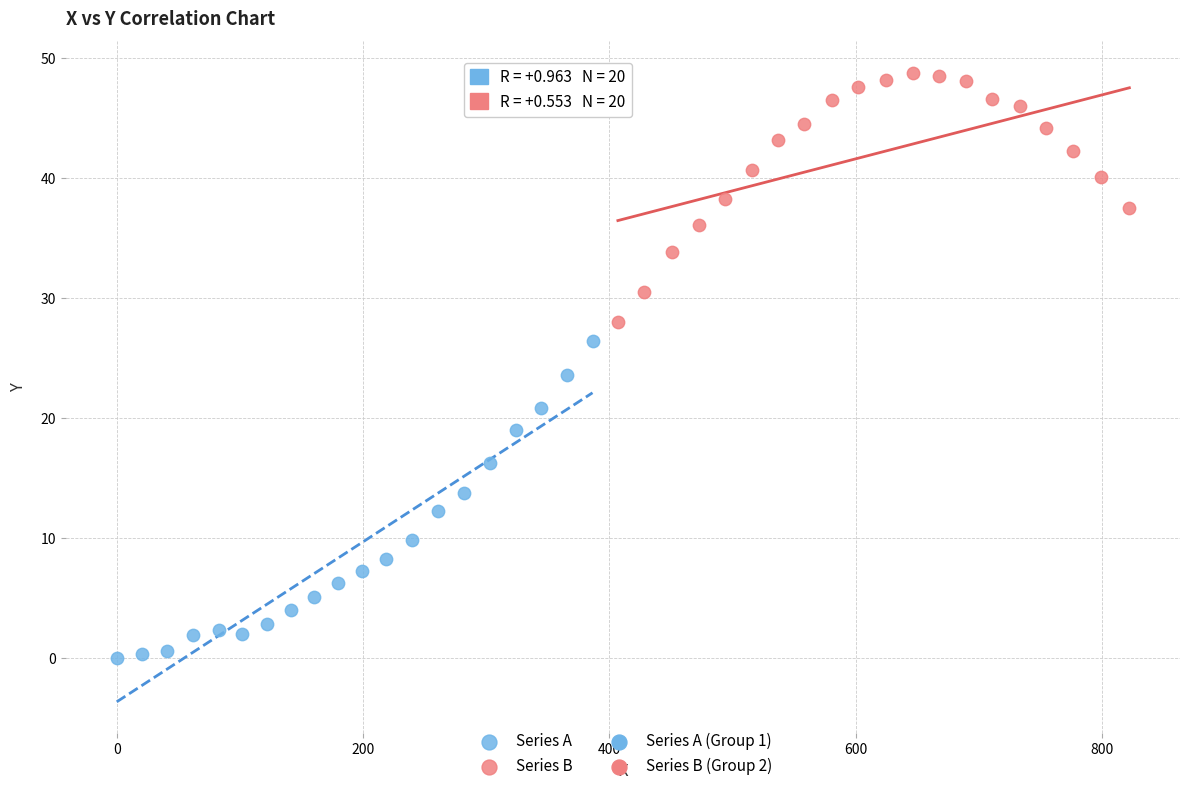

Which series has the largest Y range (max minus min)?

Series A